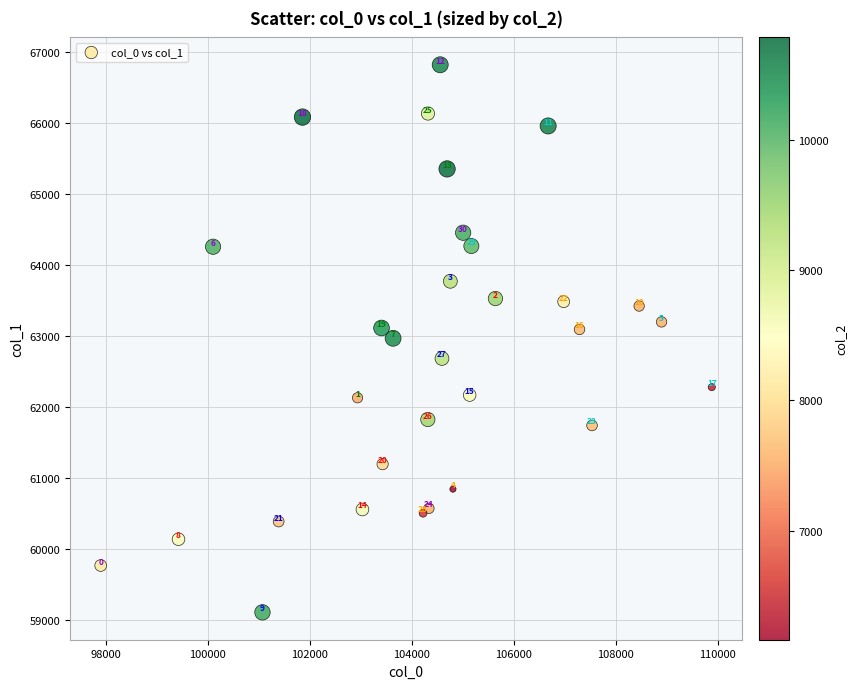

What Y value in the scatter plot is closest to 62963?

62967.6